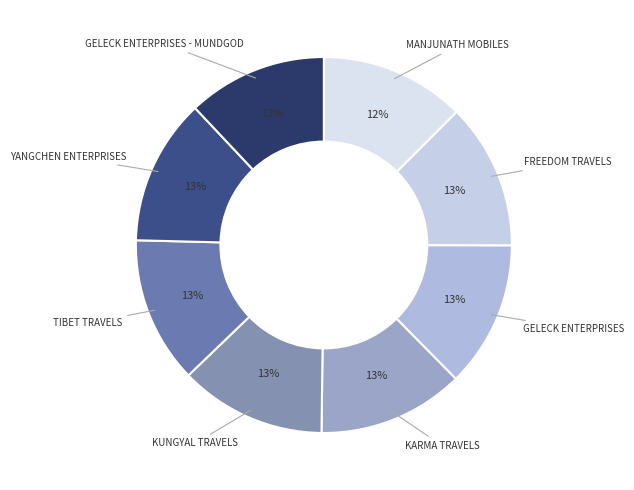

Count the number of slices in the pie.

8